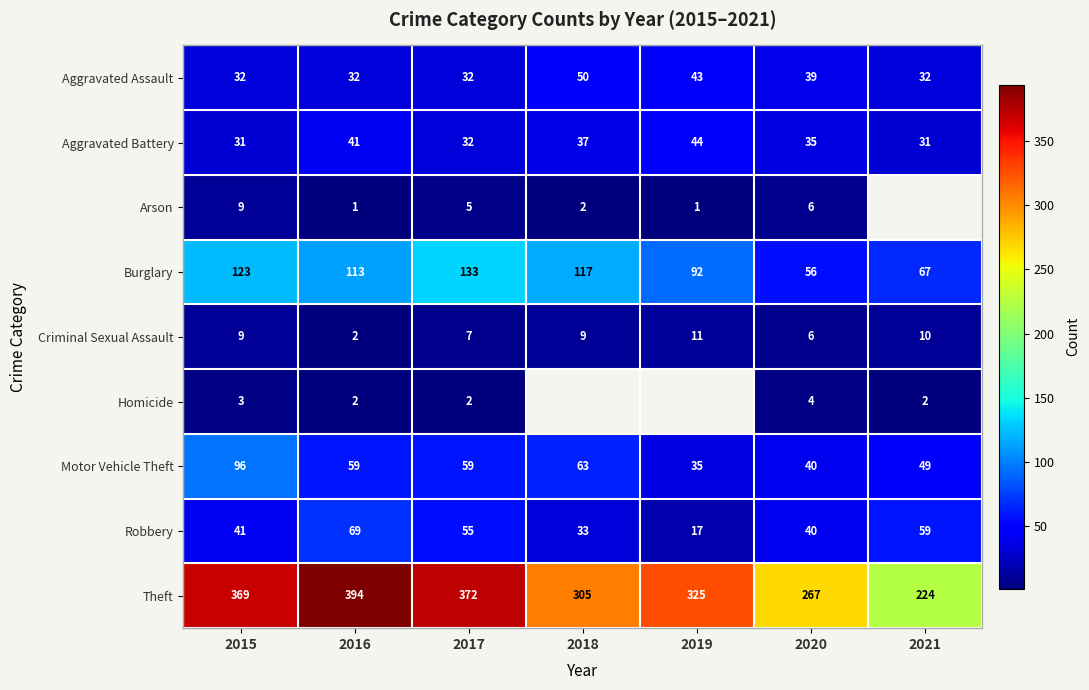

Which series changed the most between 2016 and 2020?

Theft